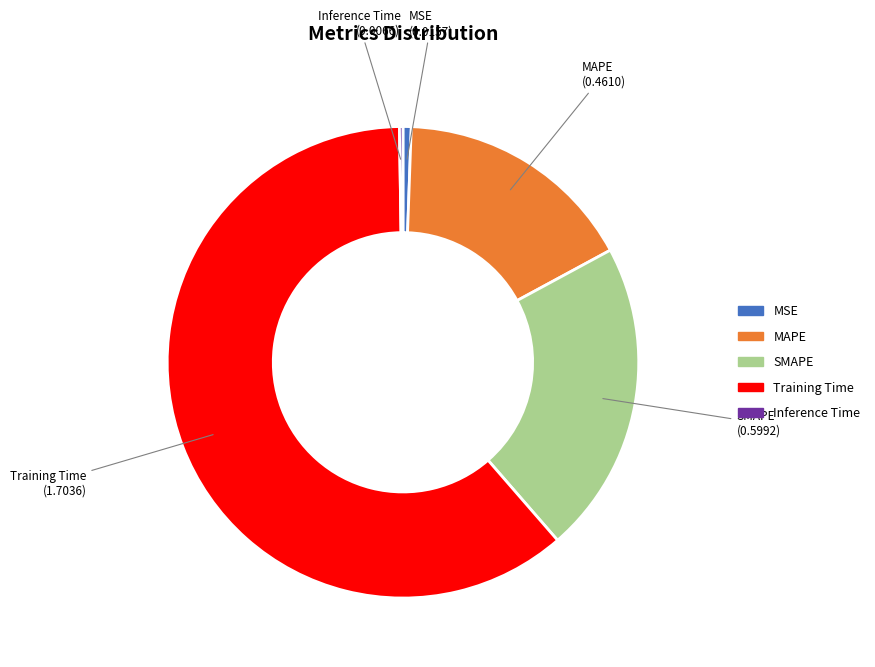

Which category has the biggest portion of the pie?

Training Time